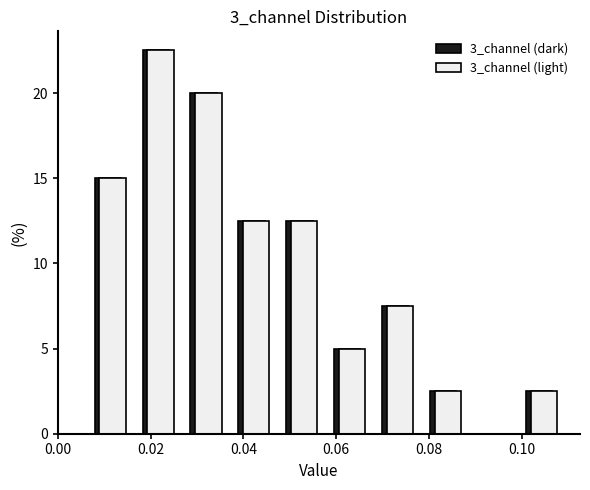

What is the height of the 3_channel (dark) bar covering 0.016 to 0.026 on the x-axis? Neither the bar edges nor the heights are printed on the chart, so give them approximately, as read against the axes.

22.5